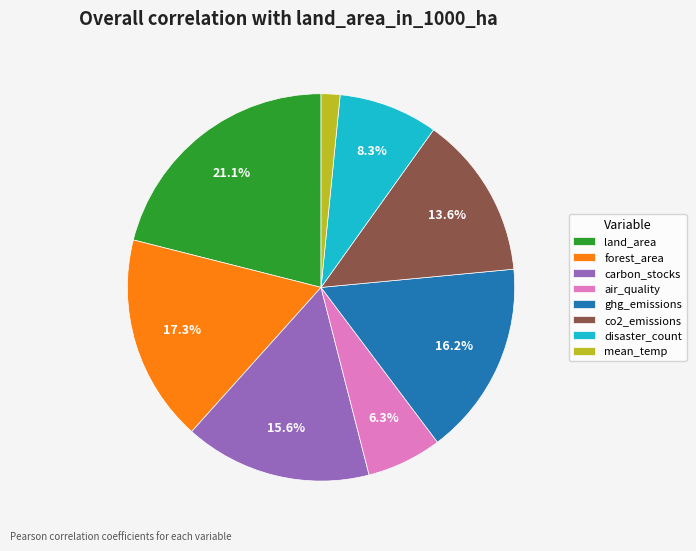

Rank the categories by value from highest to lowest.

land_area, forest_area, ghg_emissions, carbon_stocks, co2_emissions, disaster_count, air_quality, mean_temp